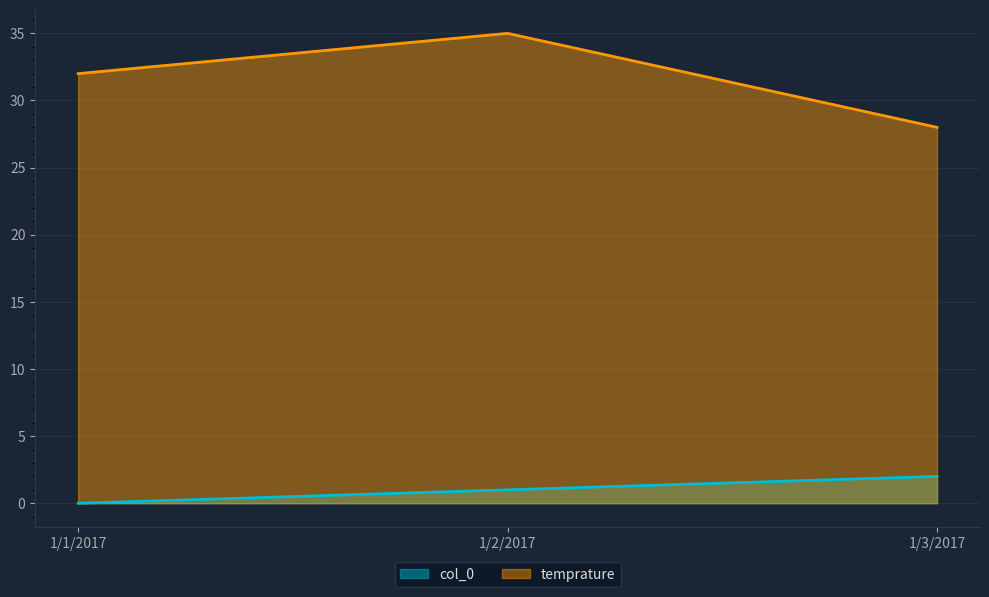

The col_0 series shows 1 at 1/1/2017. True or false?

False